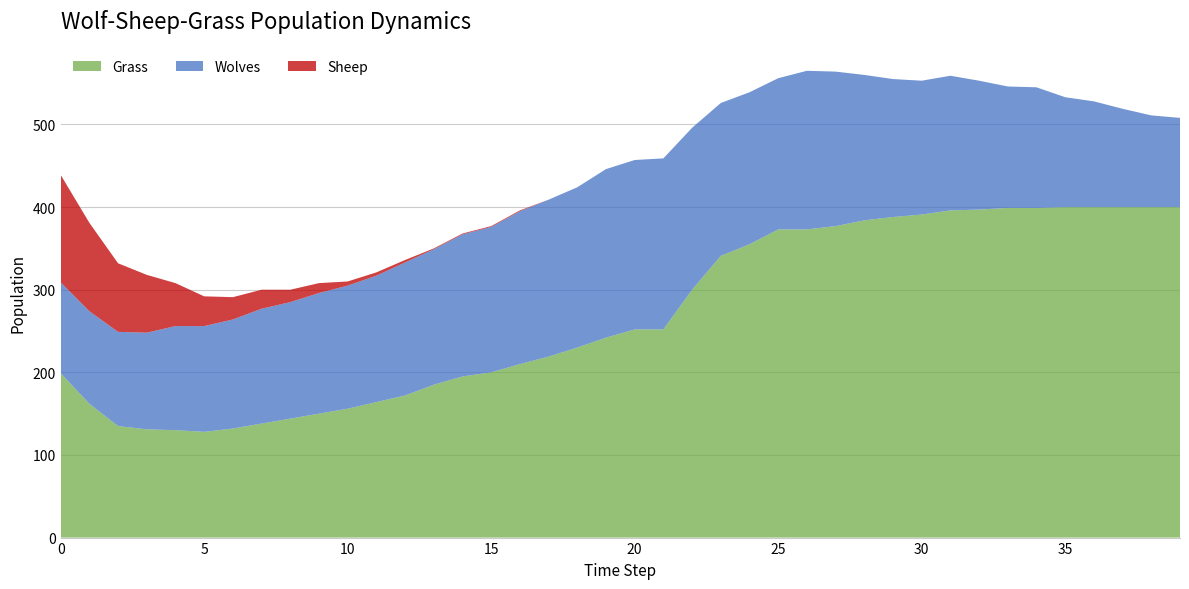

Reading right to left, list all the values displayed in this chart.

Wolves: 39=108	38=111	37=119	36=128	35=133	34=146	33=147	32=156	31=163	30=162	29=167	28=176	27=187	26=192	25=183	24=184	23=185	22=196	21=207	20=205	19=204	18=194	17=190	16=185	15=176	14=172	13=164	12=161	11=153	10=149	9=146	8=141	7=139	6=132	5=128	4=126	3=117	2=114	1=112	0=110
Sheep: 39=0	38=0	37=0	36=0	35=0	34=0	33=0	32=0	31=0	30=0	29=0	28=0	27=0	26=0	25=0	24=0	23=0	22=0	21=0	20=0	19=0	18=0	17=0	16=1	15=1	14=1	13=1	12=3	11=4	10=5	9=12	8=15	7=23	6=27	5=36	4=52	3=70	2=83	1=107	0=130
Grass: 39=400	38=400	37=400	36=400	35=400	34=399	33=399	32=397	31=396	30=391	29=388	28=384	27=377	26=373	25=373	24=355	23=341	22=300	21=252	20=252	19=242	18=230	17=219	16=210	15=200	14=195	13=185	12=172	11=164	10=156	9=150	8=144	7=138	6=132	5=128	4=130	3=131	2=135	1=162	0=199